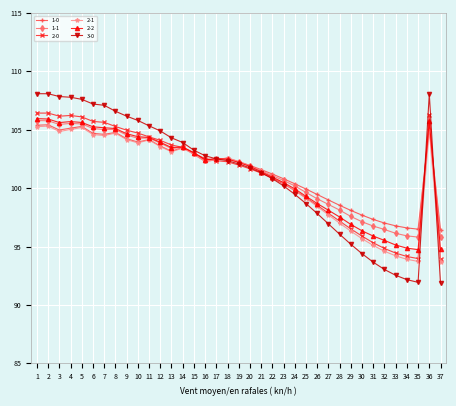

What is the difference between the highest and lowest values at 32?

4.0